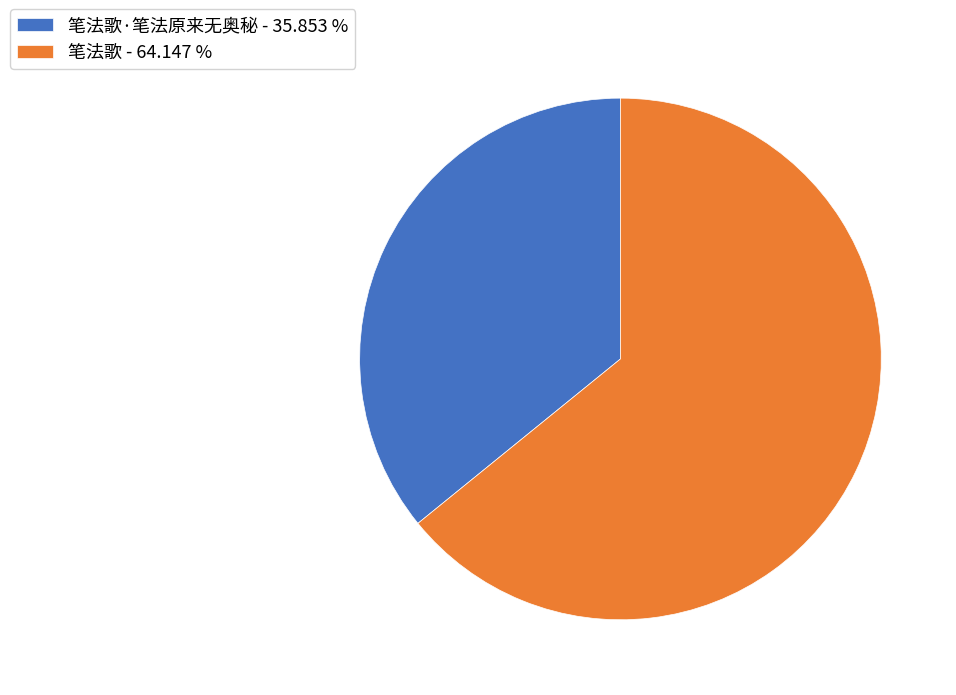

Does 笔法歌 - 64.147 % represent more than half of the total?

Yes